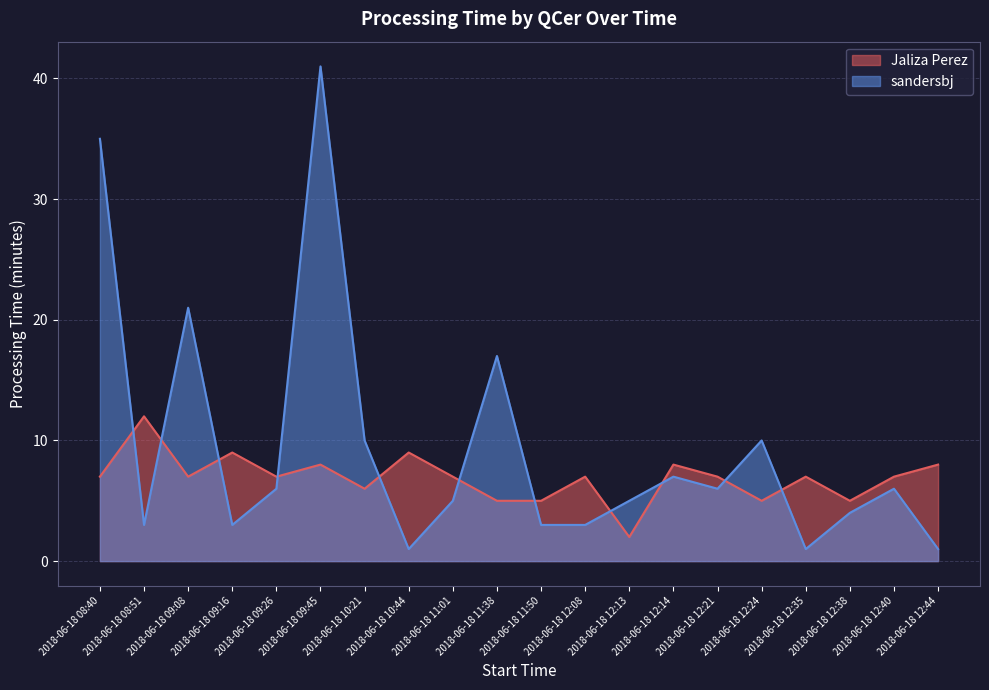

Reading left to right, list all the values displayed in this chart.

Jaliza Perez: 2018-06-18 08:40=7	2018-06-18 08:51=12	2018-06-18 09:08=7	2018-06-18 09:16=9	2018-06-18 09:26=7	2018-06-18 09:45=8	2018-06-18 10:21=6	2018-06-18 10:44=9	2018-06-18 11:01=7	2018-06-18 11:38=5	2018-06-18 11:50=5	2018-06-18 12:08=7	2018-06-18 12:13=2	2018-06-18 12:14=8	2018-06-18 12:21=7	2018-06-18 12:24=5	2018-06-18 12:35=7	2018-06-18 12:38=5	2018-06-18 12:40=7	2018-06-18 12:44=8
sandersbj: 2018-06-18 08:40=35	2018-06-18 08:51=3	2018-06-18 09:08=21	2018-06-18 09:16=3	2018-06-18 09:26=6	2018-06-18 09:45=41	2018-06-18 10:21=10	2018-06-18 10:44=1	2018-06-18 11:01=5	2018-06-18 11:38=17	2018-06-18 11:50=3	2018-06-18 12:08=3	2018-06-18 12:13=5	2018-06-18 12:14=7	2018-06-18 12:21=6	2018-06-18 12:24=10	2018-06-18 12:35=1	2018-06-18 12:38=4	2018-06-18 12:40=6	2018-06-18 12:44=1